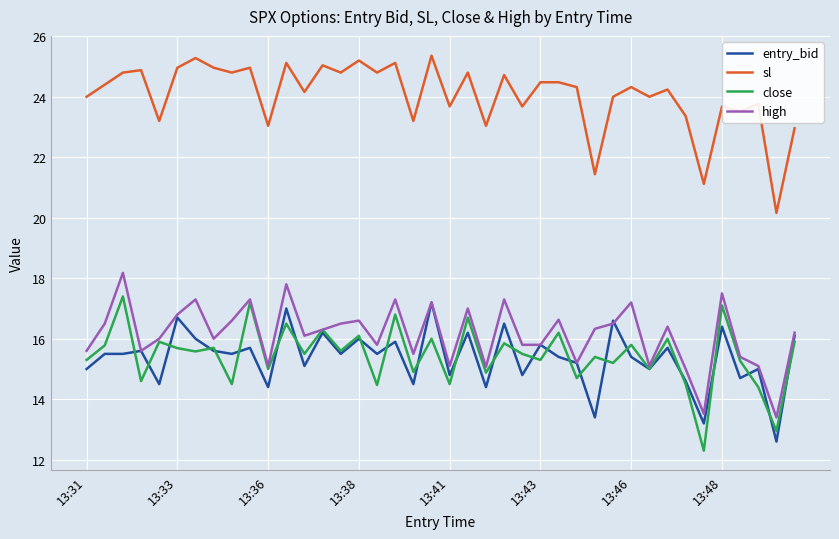

True or false: high and sl cross at least once.

False